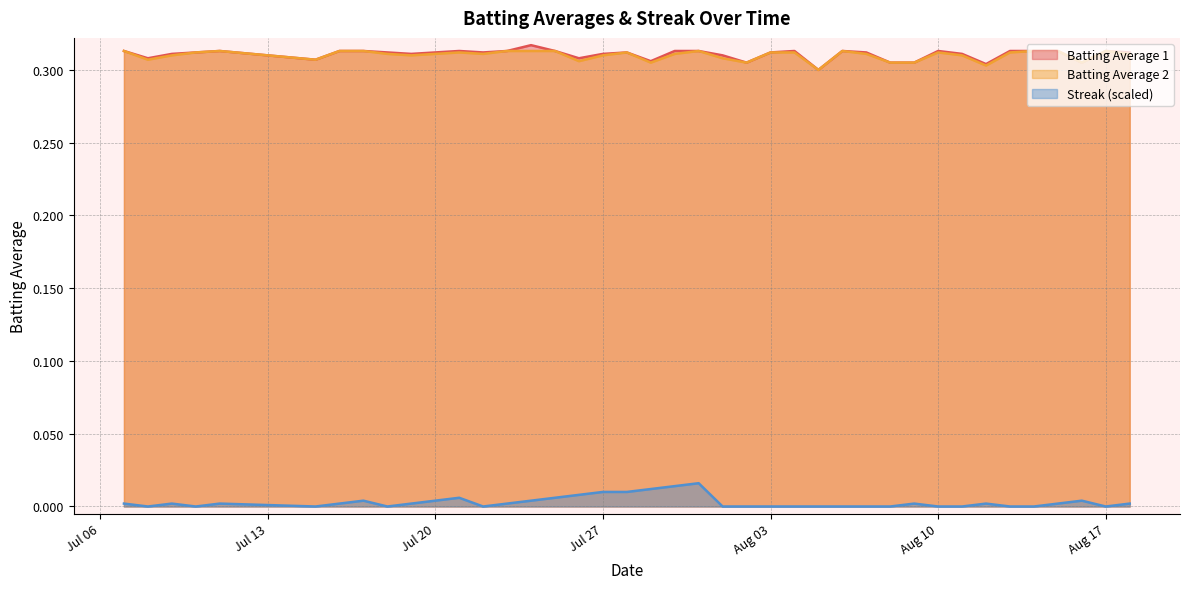

Reading left to right, what are all the values shown in this chart?

Batting Average 1: 0.3	0.3	0.3	0.3	0.3	0.3	0.3	0.3	0.3	0.3	0.3	0.3	0.3	0.3	0.3	0.3	0.3	0.3	0.3	0.3	0.3	0.3	0.3	0.3	0.3	0.3	0.3	0.3	0.3	0.3	0.3	0.3	0.3	0.3	0.3	0.3	0.3	0.3	0.3	0.3
Batting Average 2: 0.3	0.3	0.3	0.3	0.3	0.3	0.3	0.3	0.3	0.3	0.3	0.3	0.3	0.3	0.3	0.3	0.3	0.3	0.3	0.3	0.3	0.3	0.3	0.3	0.3	0.3	0.3	0.3	0.3	0.3	0.3	0.3	0.3	0.3	0.3	0.3	0.3	0.3	0.3	0.3
Streak (scaled): 0.0	0.0	0.0	0.0	0.0	0.0	0.0	0.0	0.0	0.0	0.0	0.0	0.0	0.0	0.0	0.0	0.0	0.0	0.0	0.0	0.0	0.0	0.0	0.0	0.0	0.0	0.0	0.0	0.0	0.0	0.0	0.0	0.0	0.0	0.0	0.0	0.0	0.0	0.0	0.0